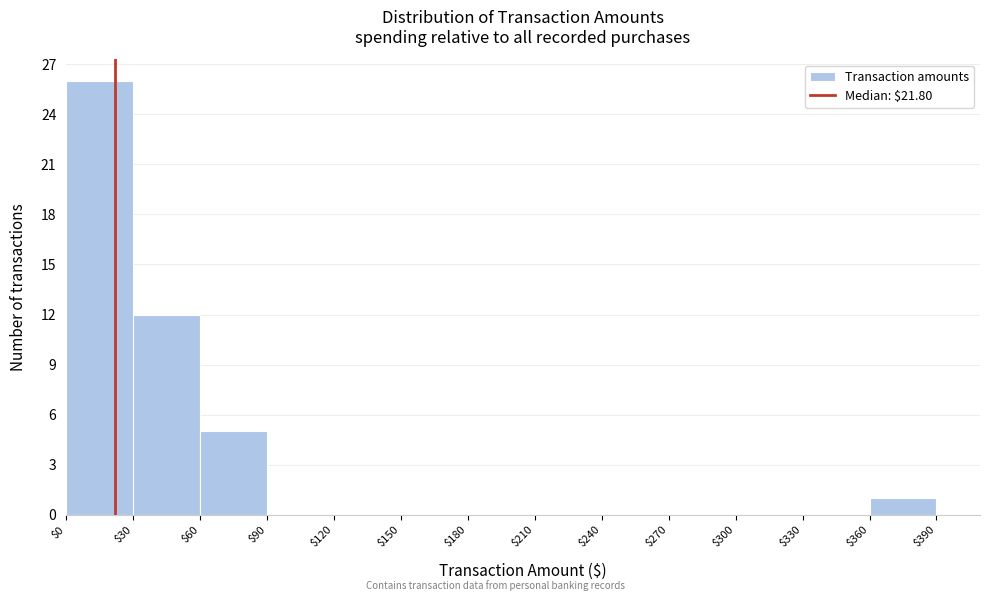

Over which range of the x-axis is the bar tallest?

$0 to $30